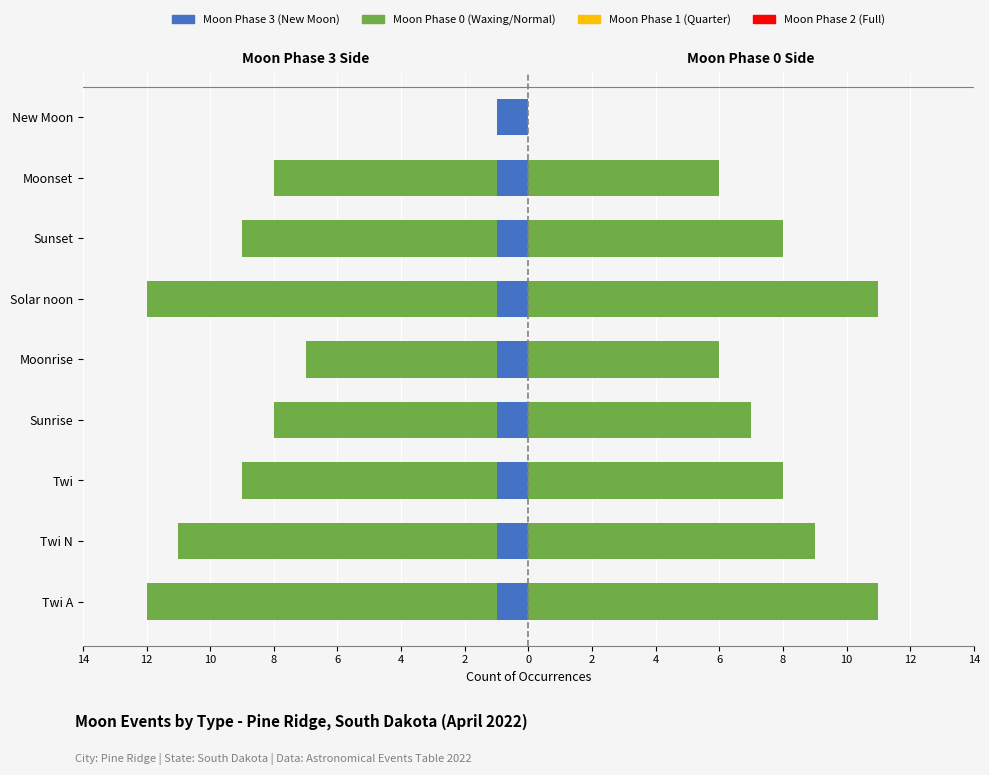

What is the smallest value displayed?

-11.0